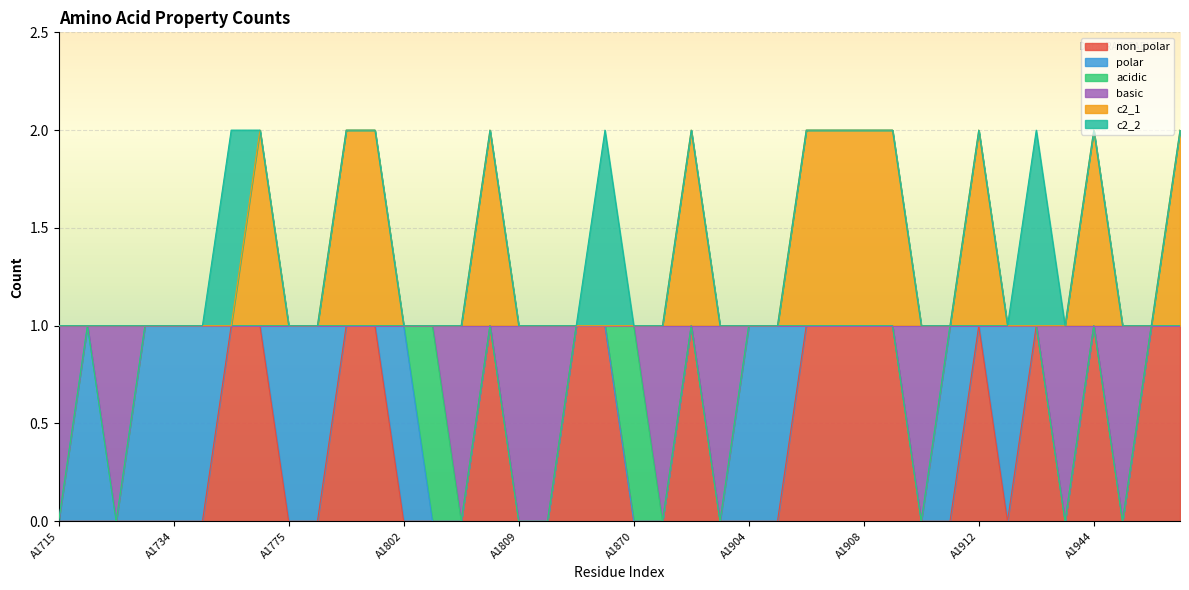

What are all the series names shown in the legend?

non_polar, polar, acidic, basic, c2_1, c2_2